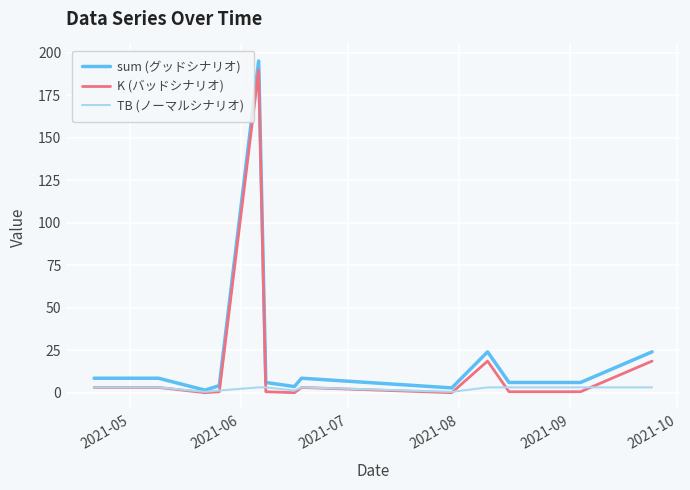

What is the highest value of the K (バッドシナリオ) series?

189.6